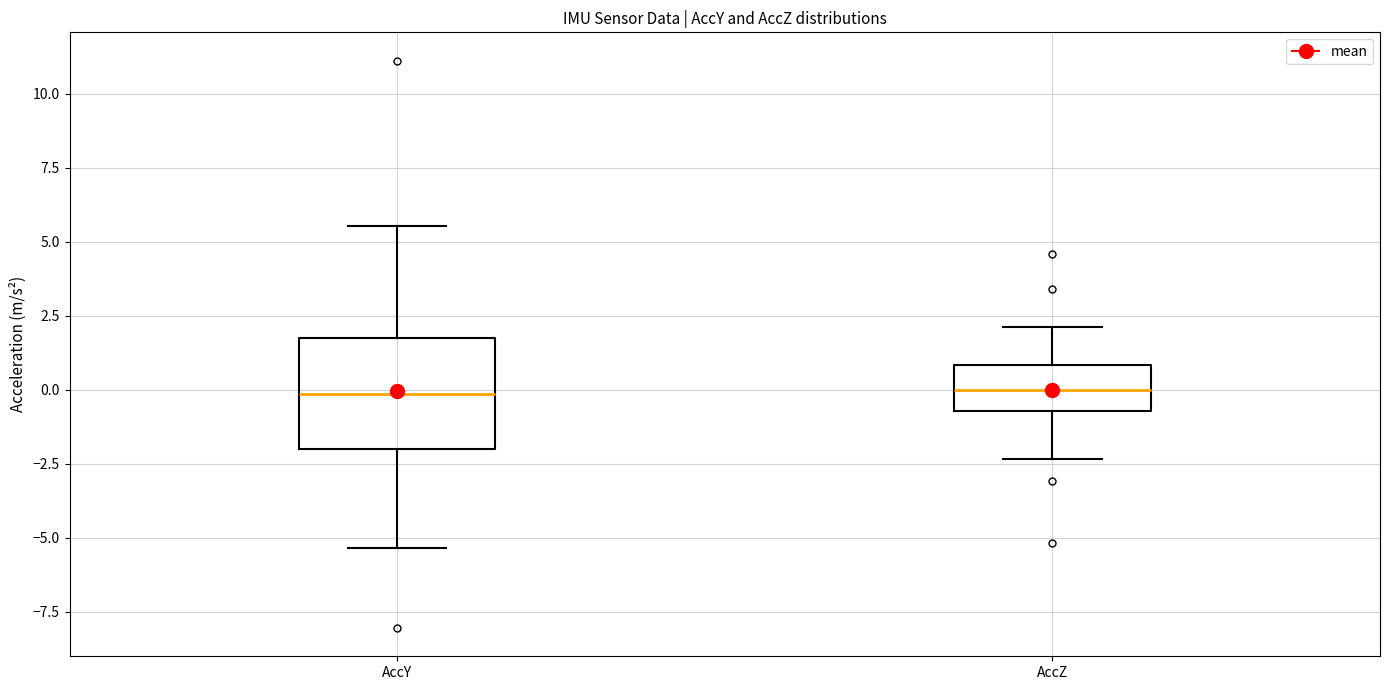

Which box is the tallest, from its lower edge to its upper edge?

AccY